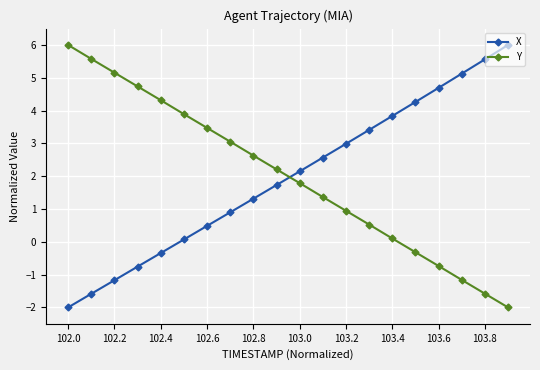

How many values in the X series exceed 2?

10